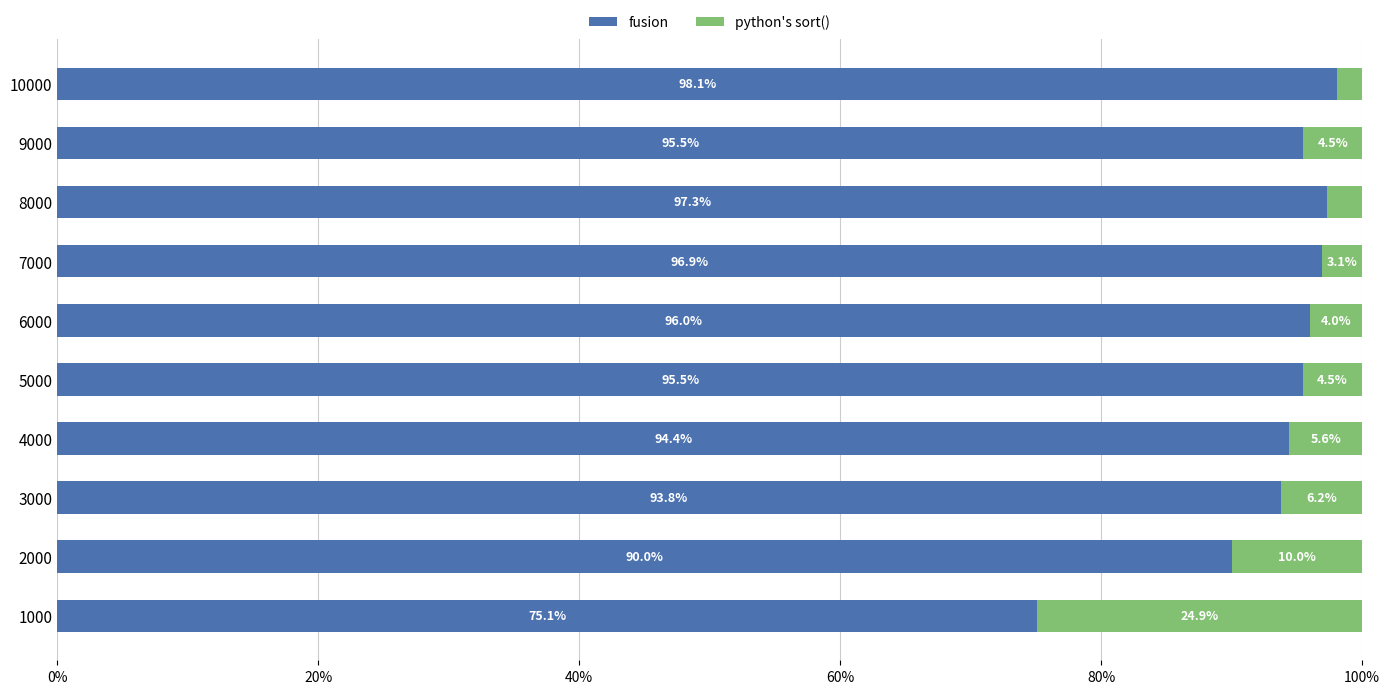

The value of fusion at 1000 is 22.2. True or false?

False